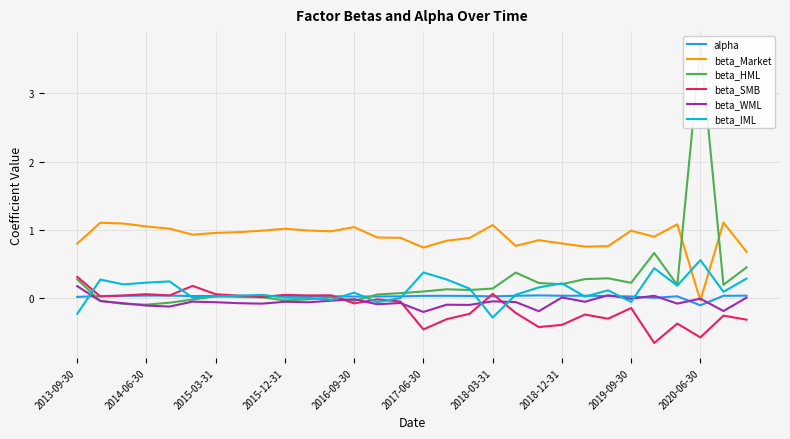

Which series has the largest range (max minus min)?

beta_HML